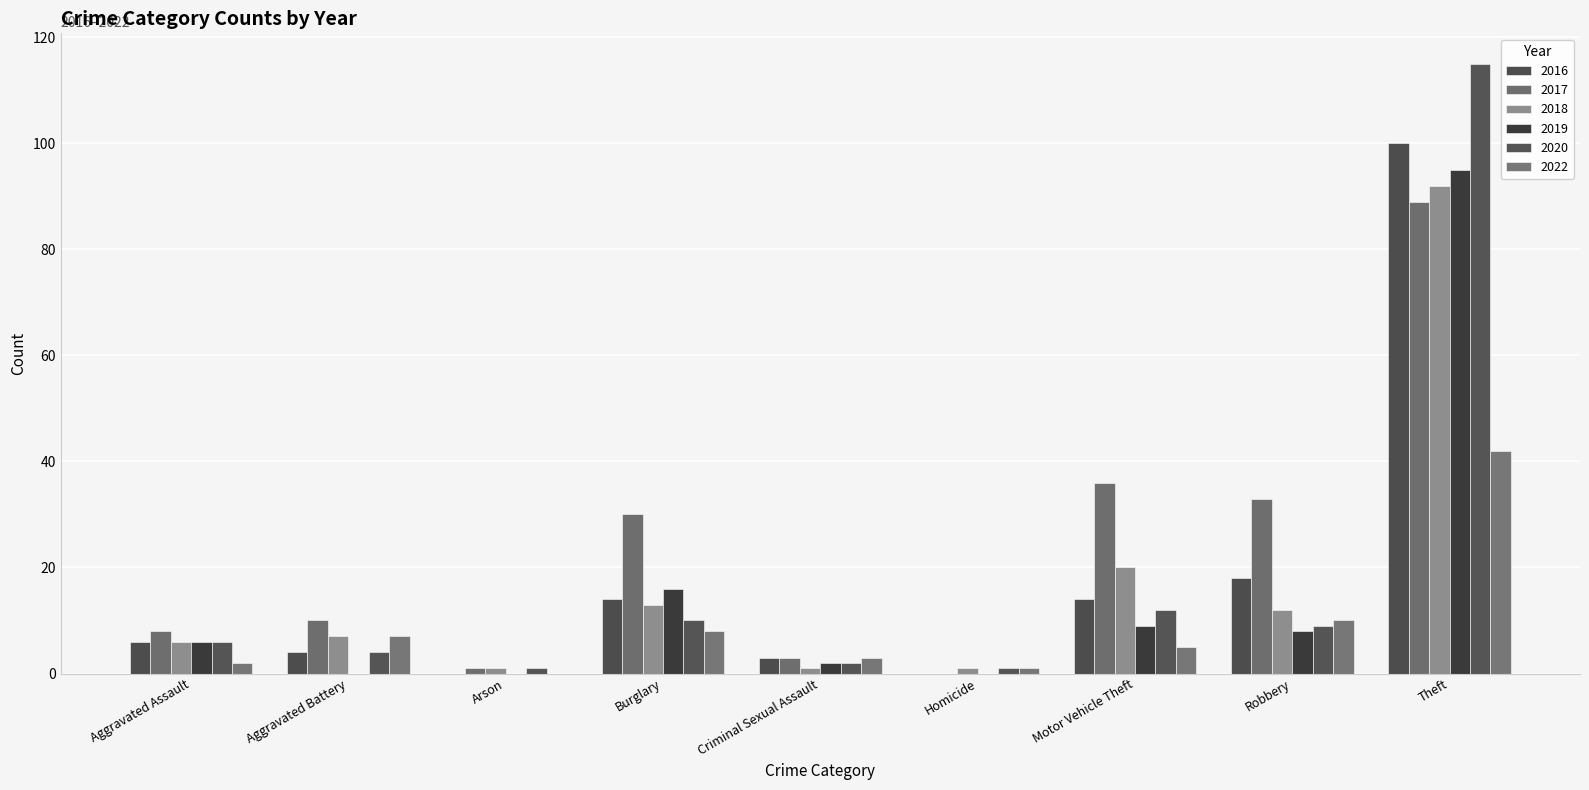

At which category is the sum across all series the highest?

Theft